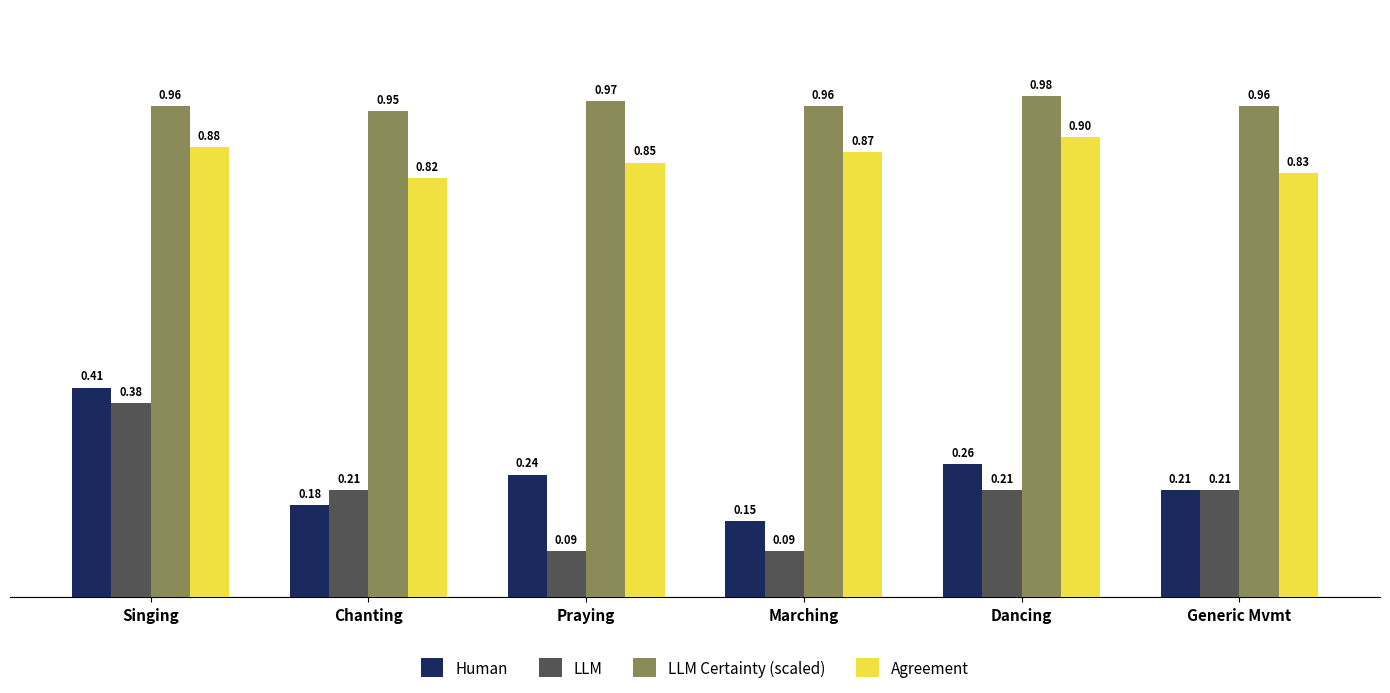

At which label does Agreement reach its minimum?

Chanting